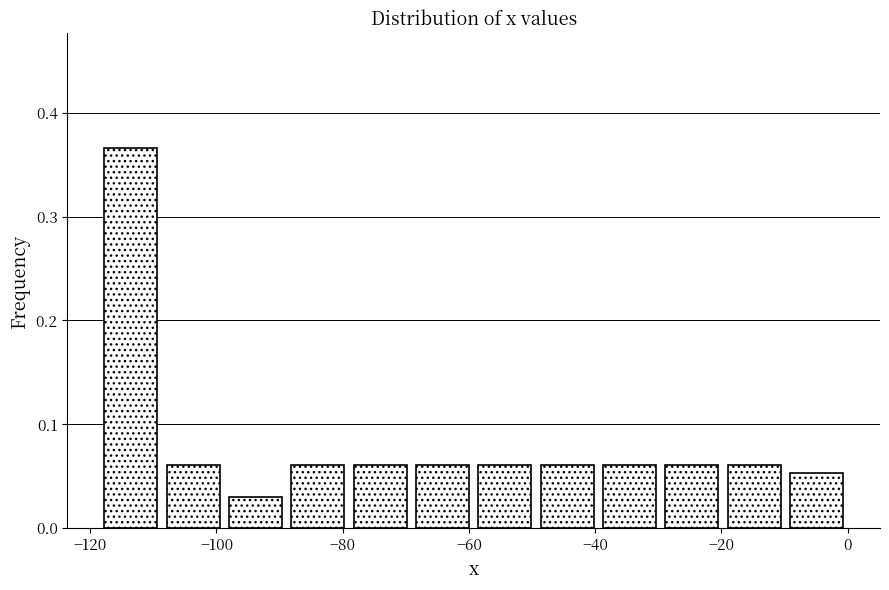

Reading left to right, list every bar in this chart as the range it spans on the x-axis followed by its height. Neither the bar edges nor the heights are printed on the chart, so give them approximately, as read against the axes.

-118 to -108: 0.37
-108 to -98: 0.06
-98 to -88: 0.03
-88 to -78: 0.06
-78 to -70: 0.06
-70 to -60: 0.06
-60 to -50: 0.06
-50 to -40: 0.06
-40 to -30: 0.06
-30 to -20: 0.06
-20 to -10: 0.06
-10 to 0: 0.05